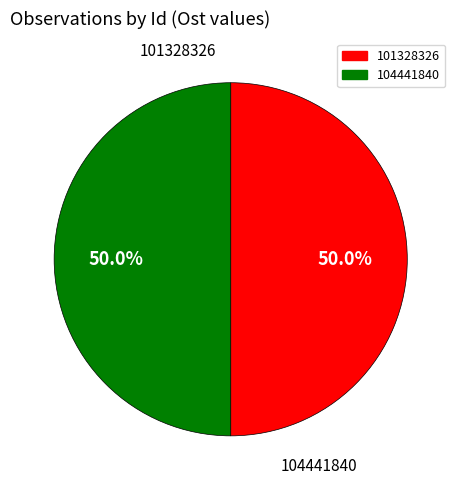

What is the total percentage of 104441840 and 101328326?

100.0%